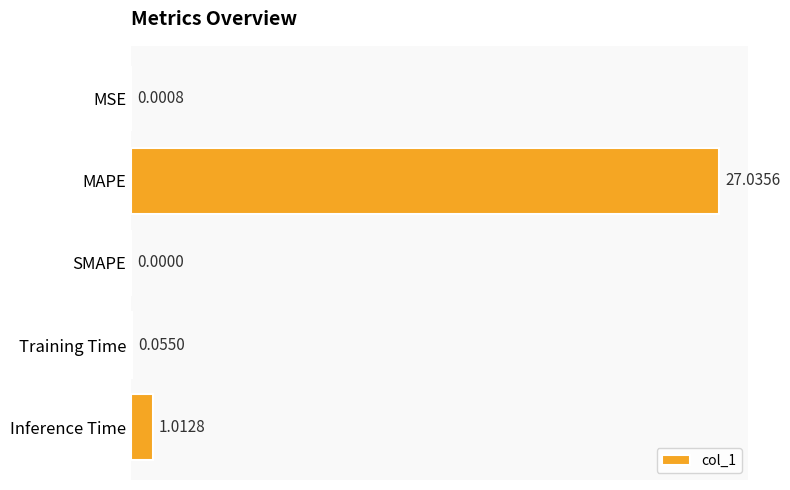

What is the sum of the values at MAPE and Inference Time?

28.0